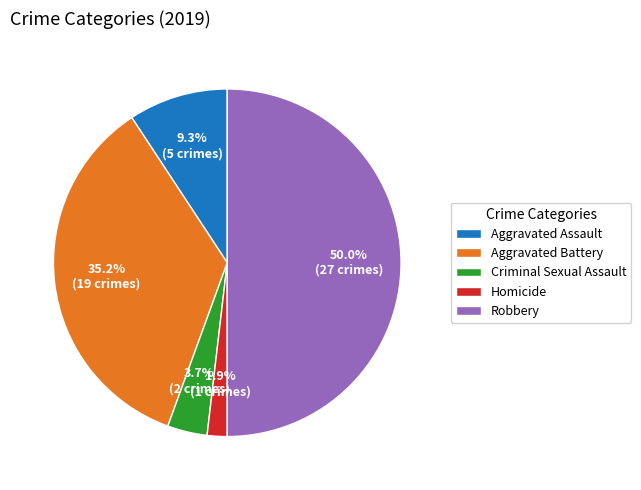

True or false: Aggravated Assault accounts for 21% of the total.

False